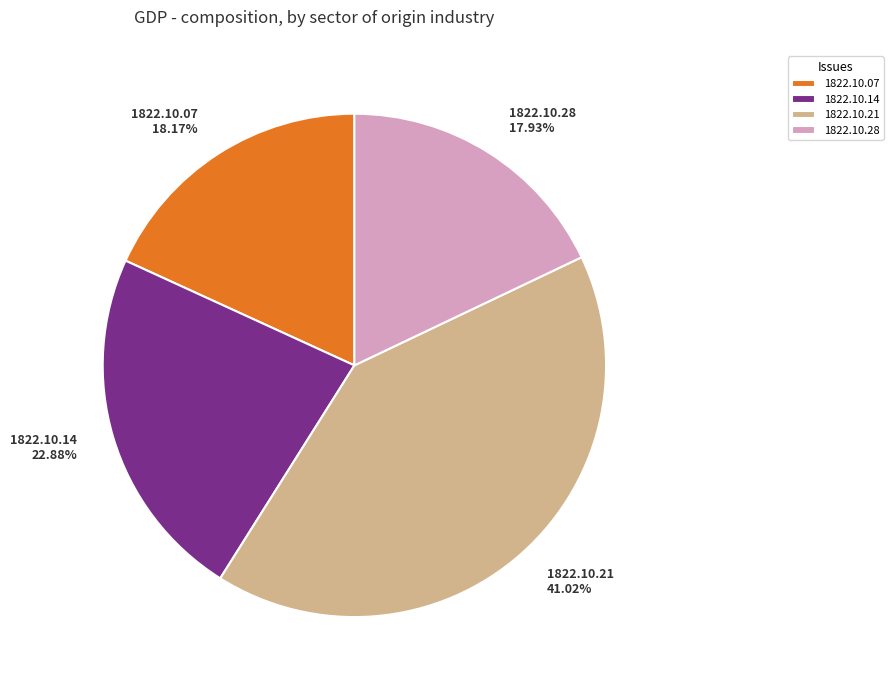

Is the sum of 1822.10.21 and 1822.10.28 greater than half?

Yes